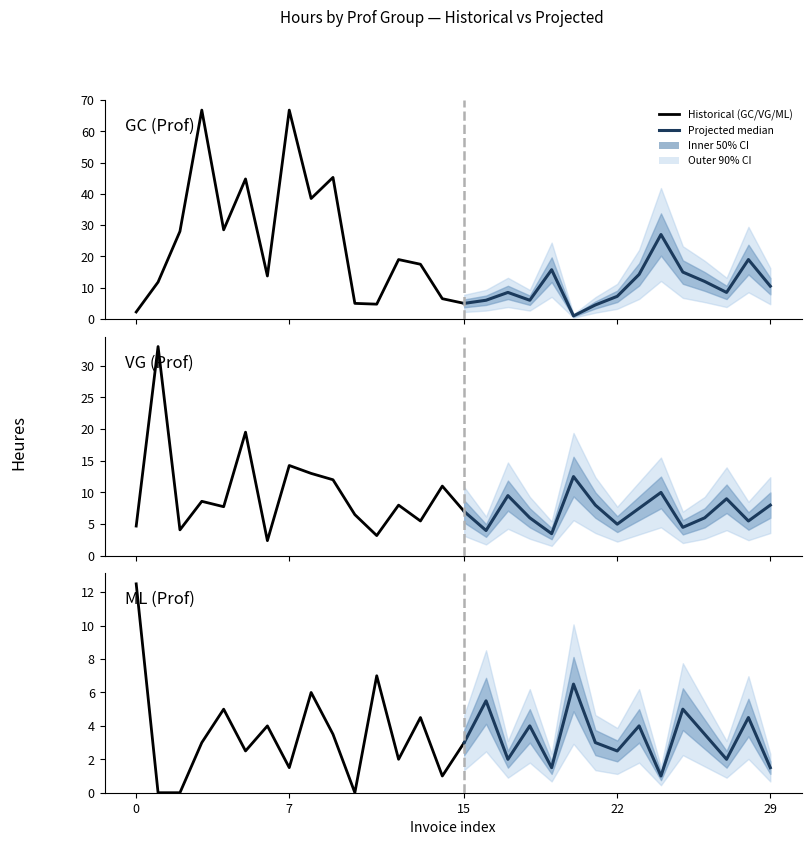

Is it true that ML equals 0.7 at 15?

False